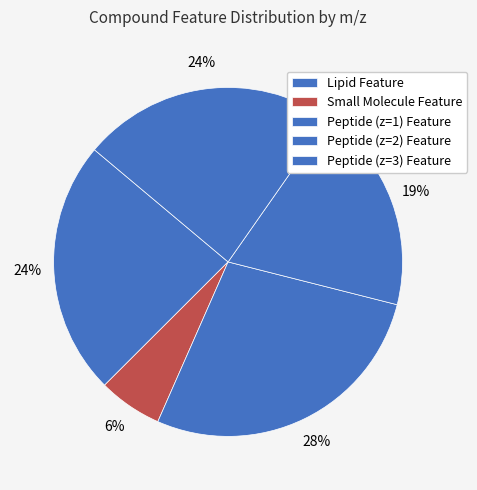

Is it true that Peptide (z=3) Feature is 24% of the pie?

True